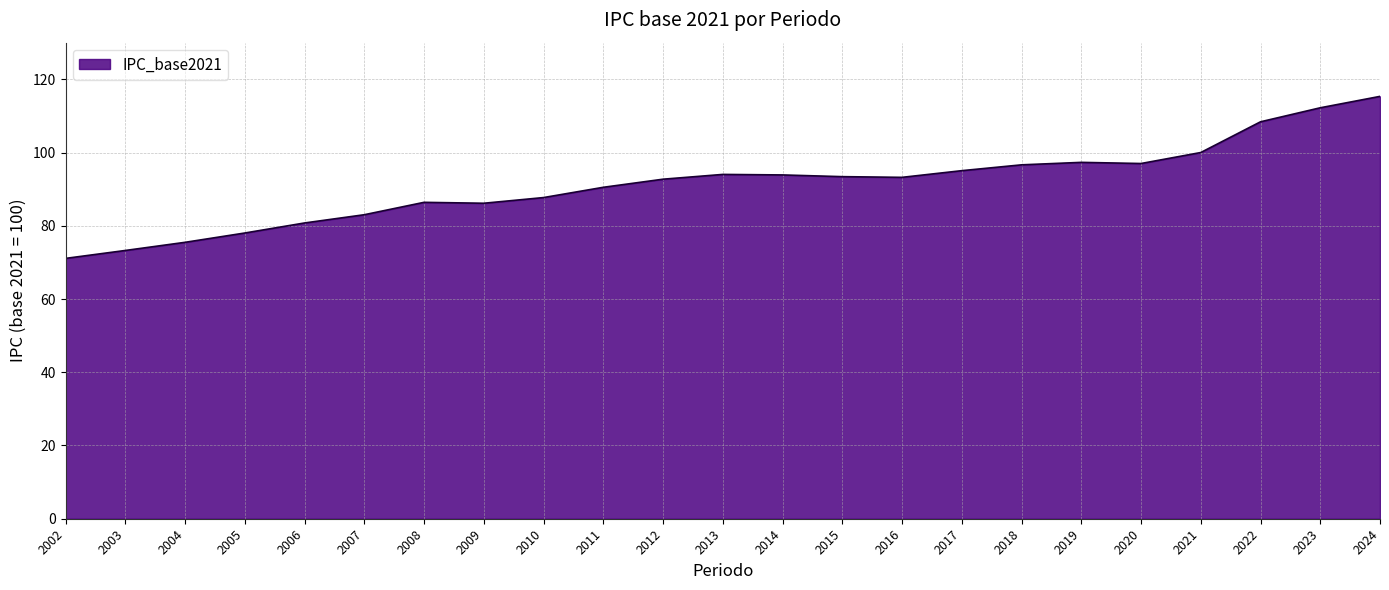

What is the ratio of the value at 2015 to the value at 2017?

1.0